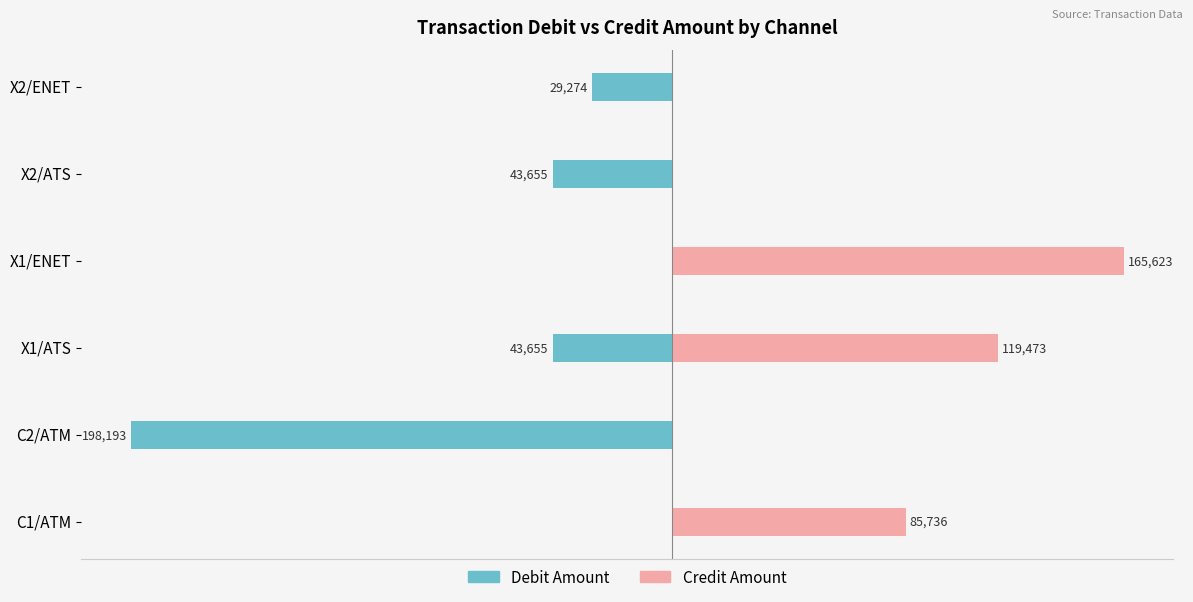

How many values in the debit_amount series are below -29274?

3